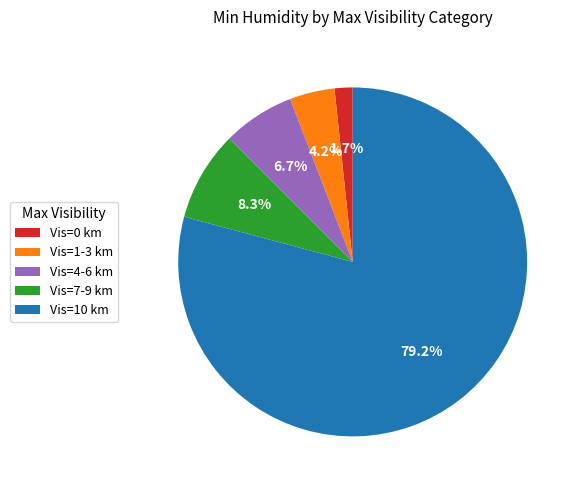

Which slice is the largest?

Vis=10 km